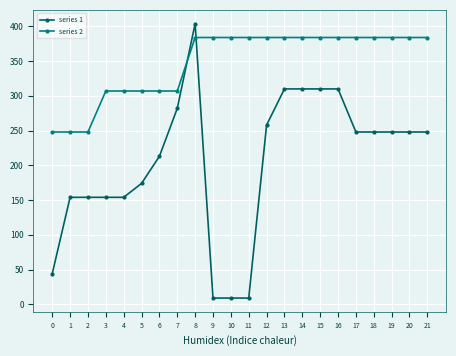

Rank the series by their maximum value, from lowest to highest.

series 2, series 1